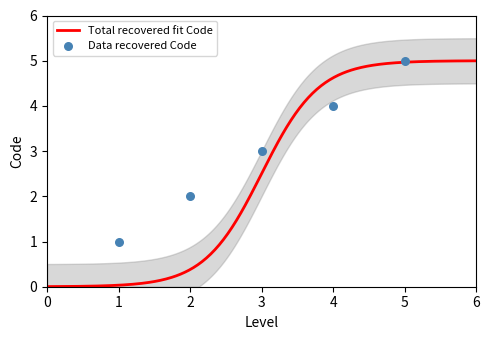

Between 1 and 2, which is larger?

2